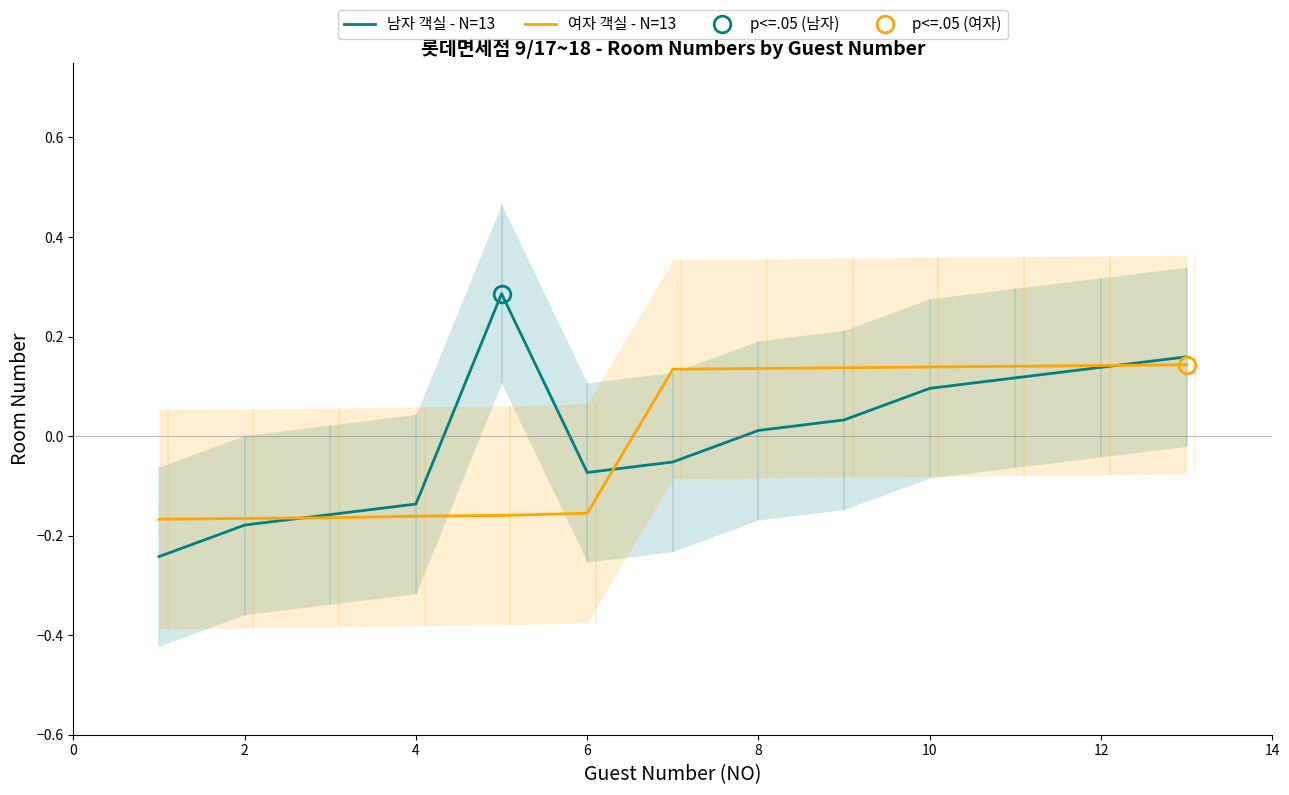

How many lines are shown in the chart?

2